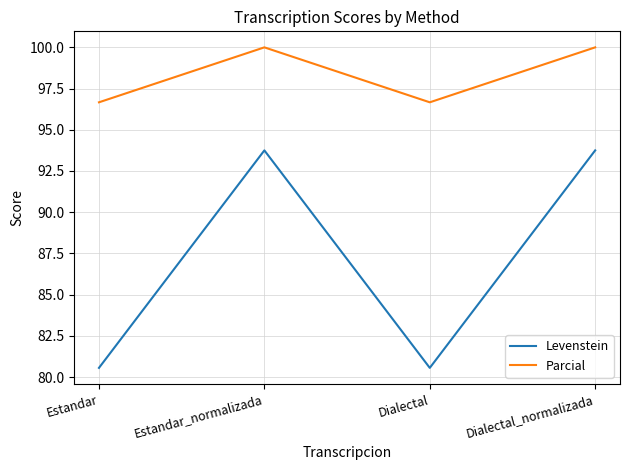

What is the minimum value shown in the chart?

80.6